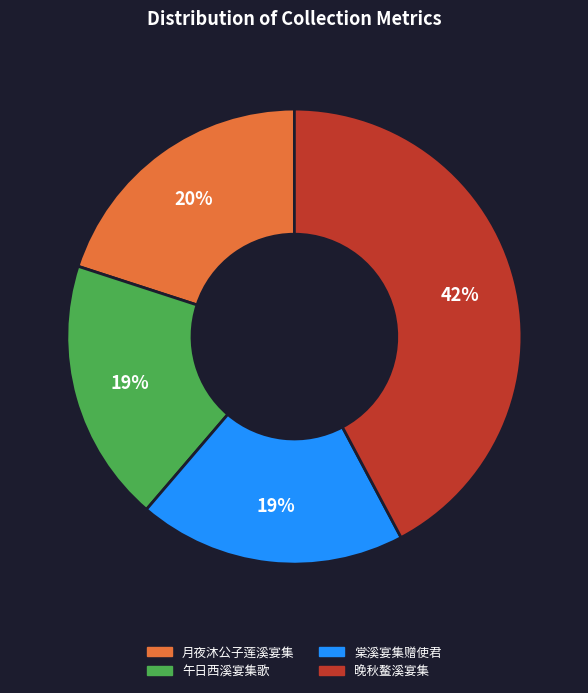

True or false: 棠溪宴集赠使君 accounts for 13% of the total.

False